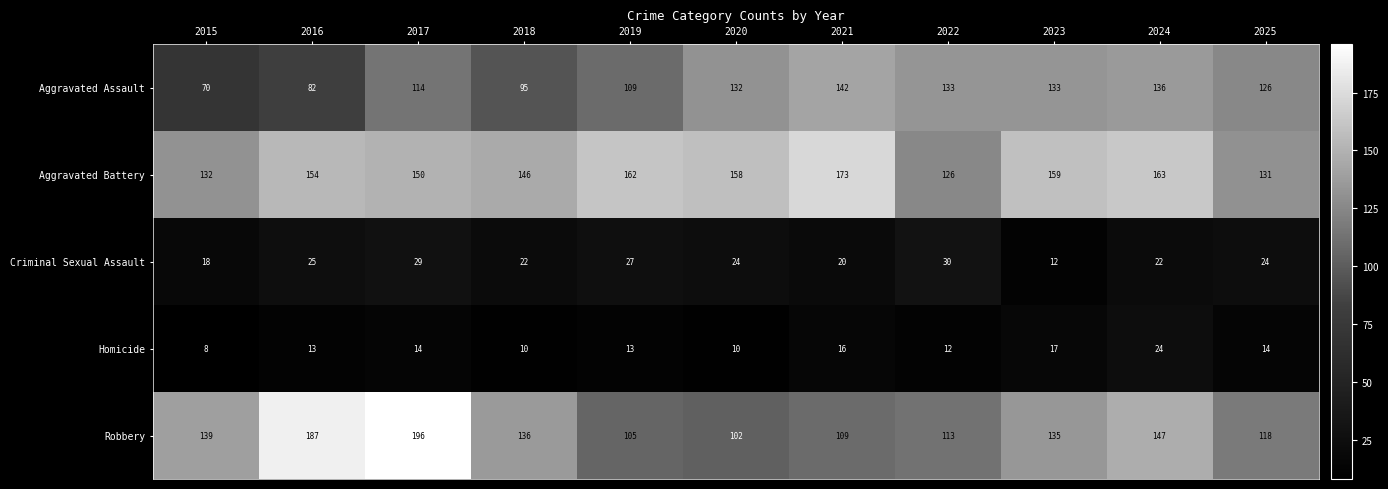

At how many categories does at least one series exceed 46?

11